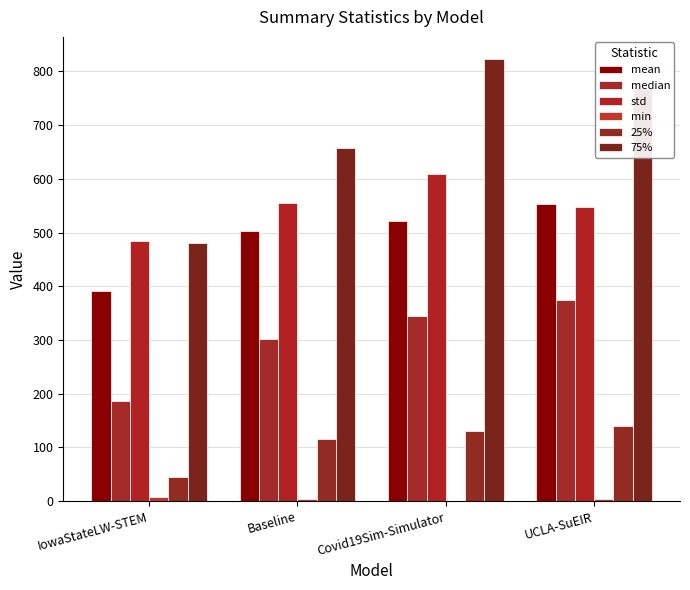

Count the number of categories in the chart.

4